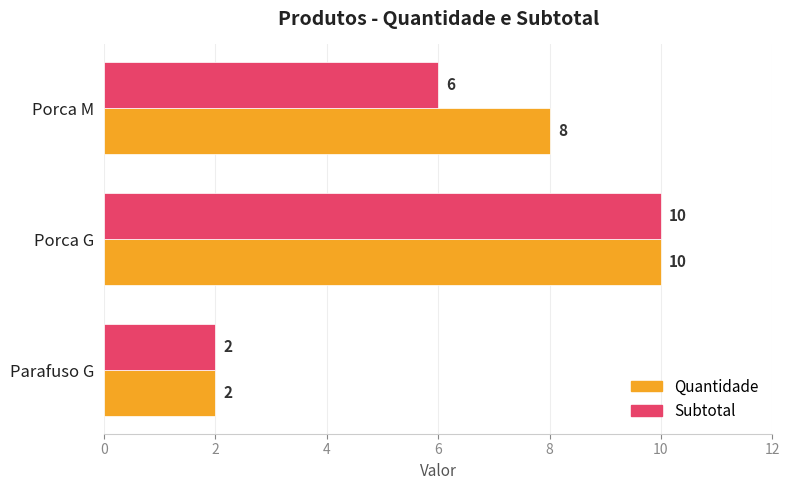

How many values in the Subtotal series are below 6?

1